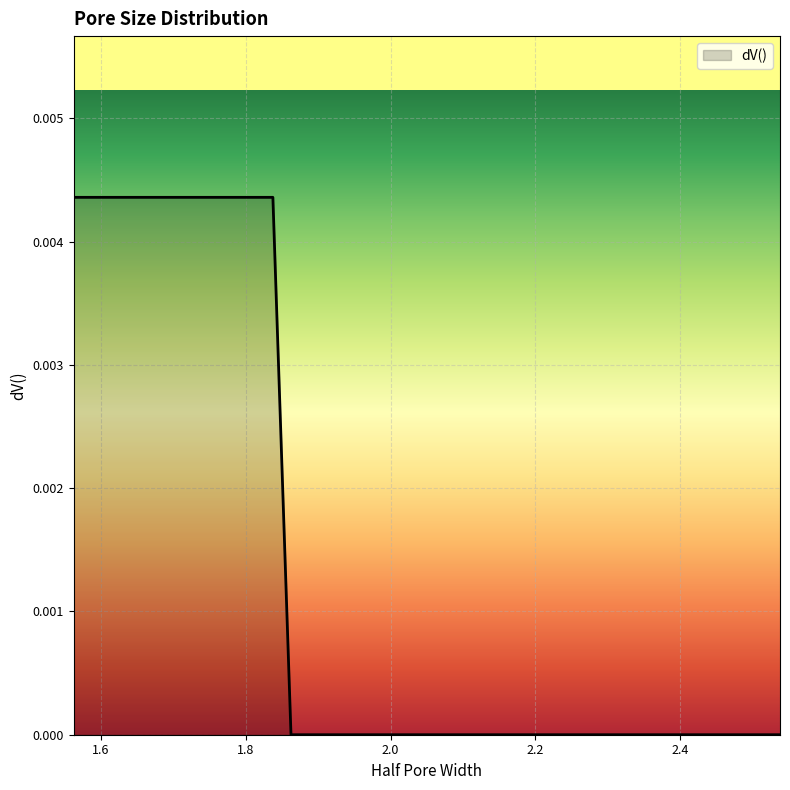

Does the chart have visible grid lines?

Yes